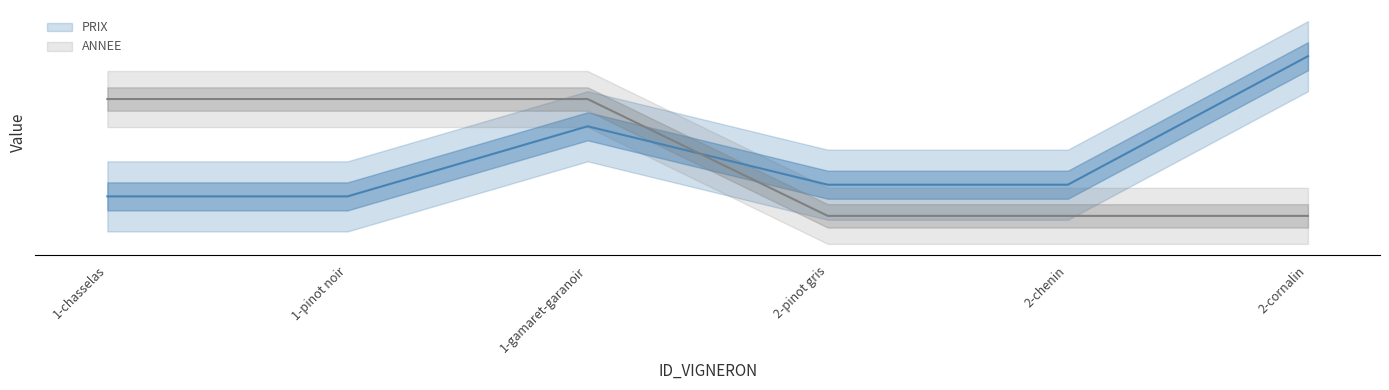

Reading left to right, list all the values displayed in this chart.

PRIX: 1-chasselas=10.0	1-pinot noir=10.0	1-gamaret-garanoir=13.0	2-pinot gris=10.5	2-chenin=10.5	2-cornalin=16.0
ANNEE: 1-chasselas=14.2	1-pinot noir=14.2	1-gamaret-garanoir=14.2	2-pinot gris=9.2	2-chenin=9.2	2-cornalin=9.2